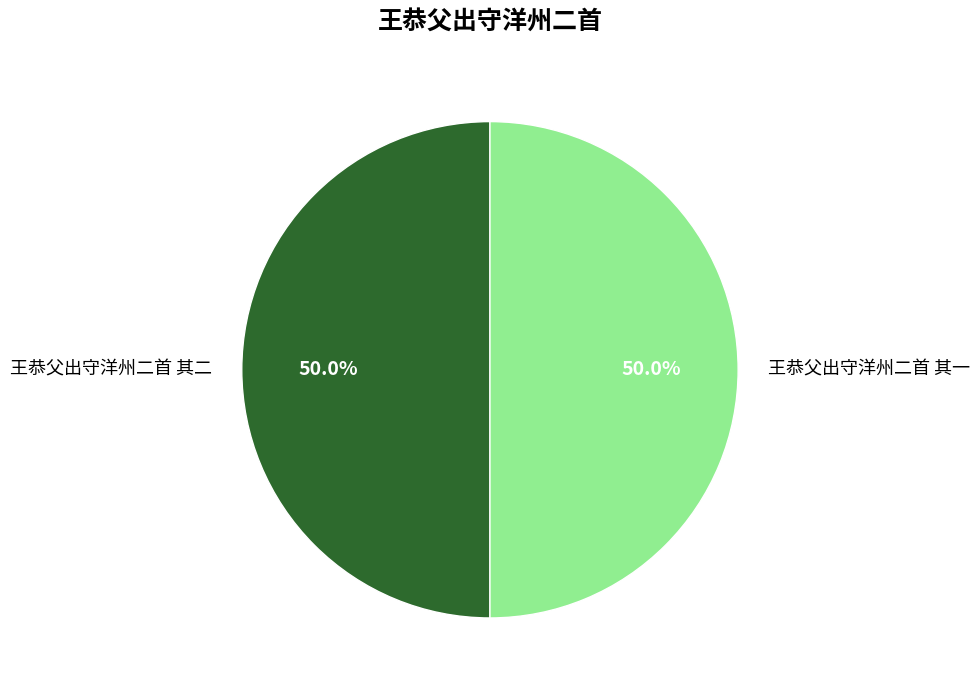

What is the total percentage of 王恭父出守洋州二首 其一 and 王恭父出守洋州二首 其二?

100.0%